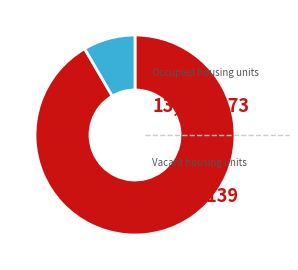

Is there a majority slice in this chart?

Yes